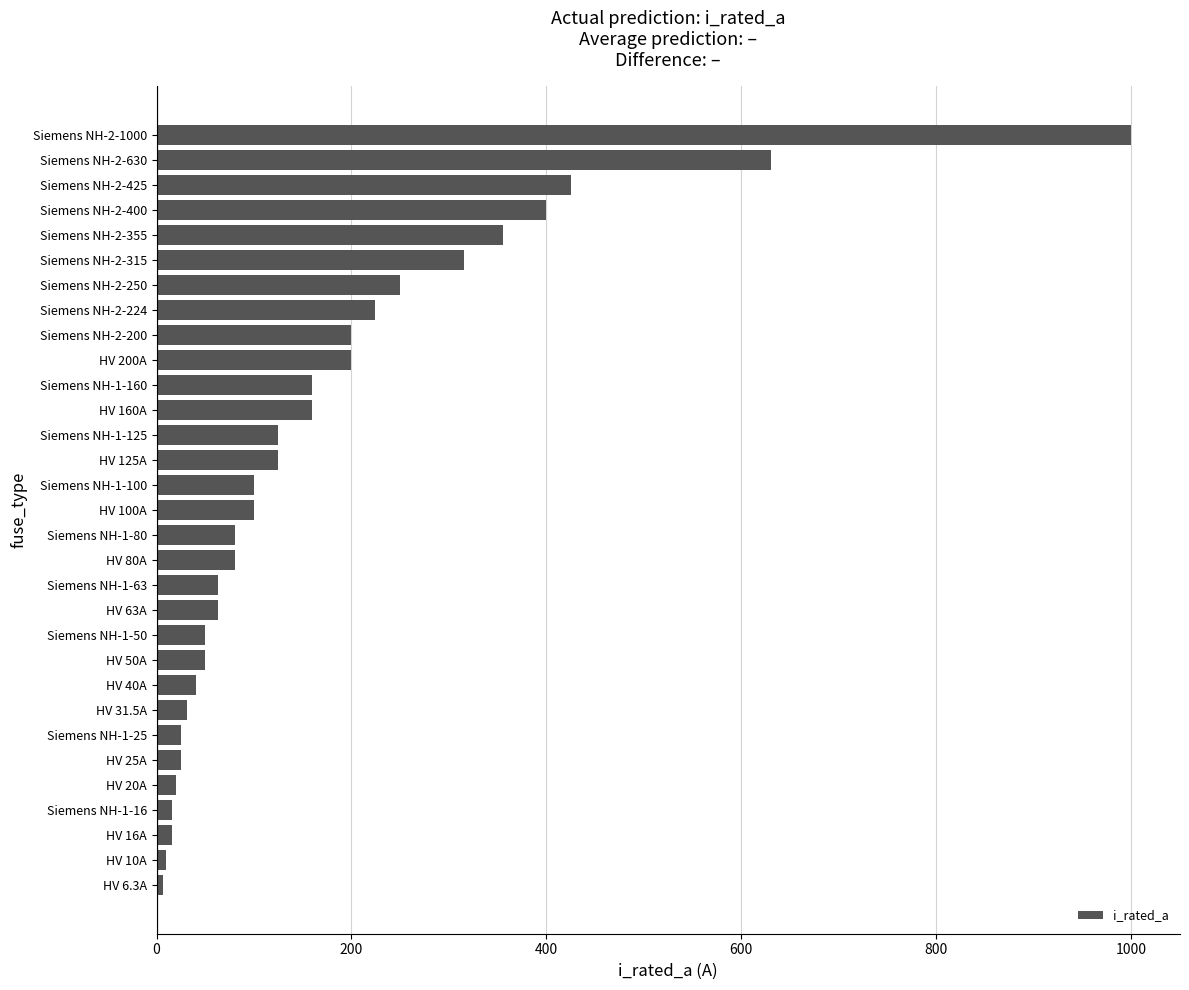

Where is the data nearest to the value 503?

Siemens NH-2-425